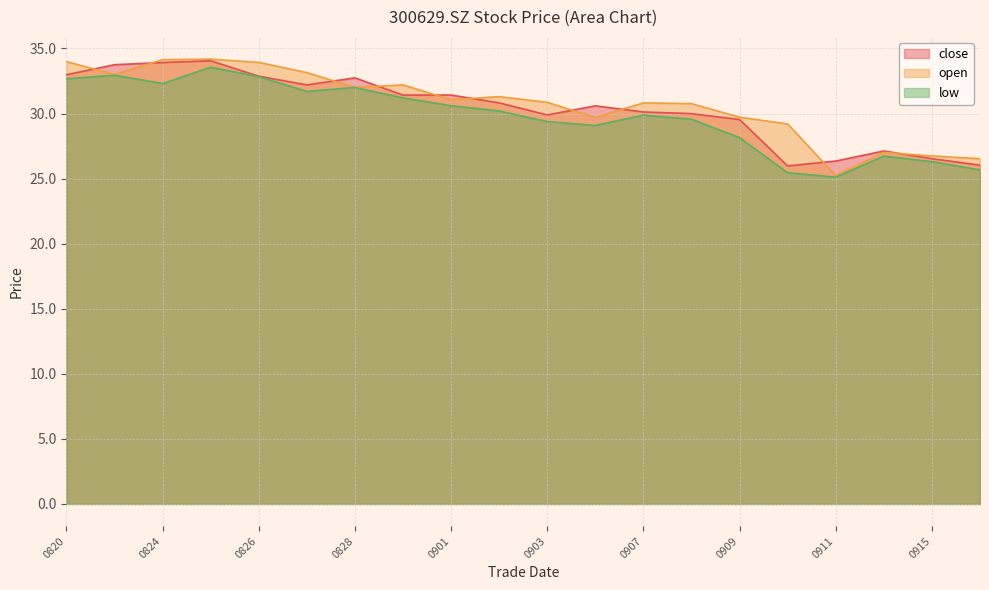

What is the total value across all series at 0828?

96.7